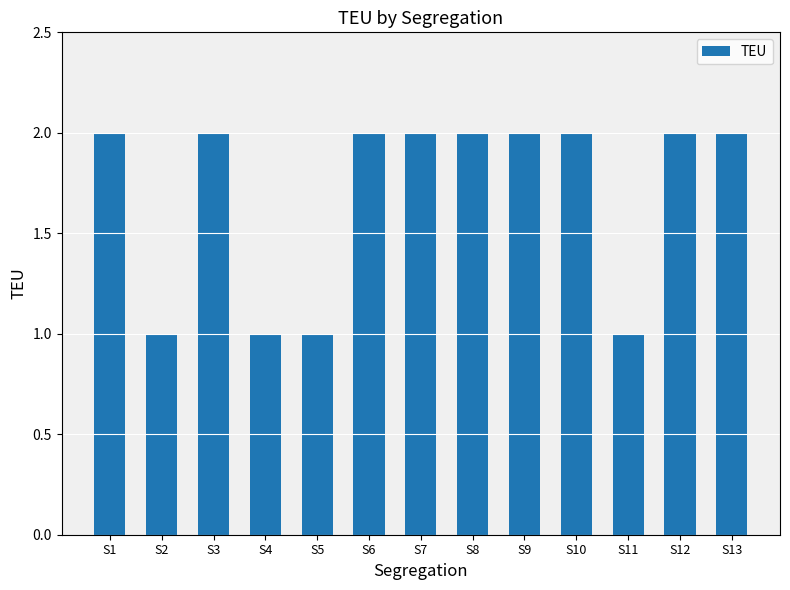

Are the bars horizontal?

No